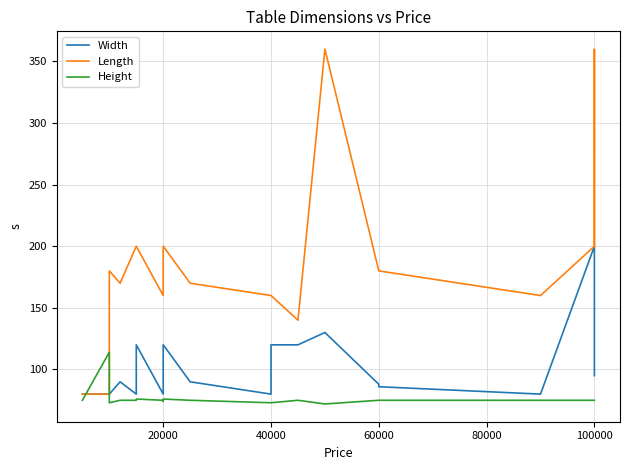

What is the sum of all Height values?

1531